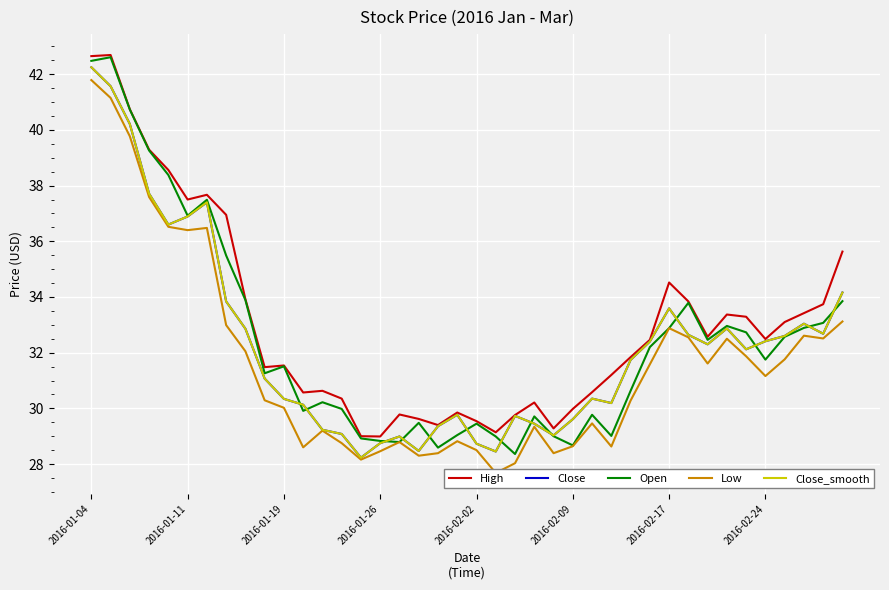

True or false: Close_smooth has a value of 29.2 at 12.

True